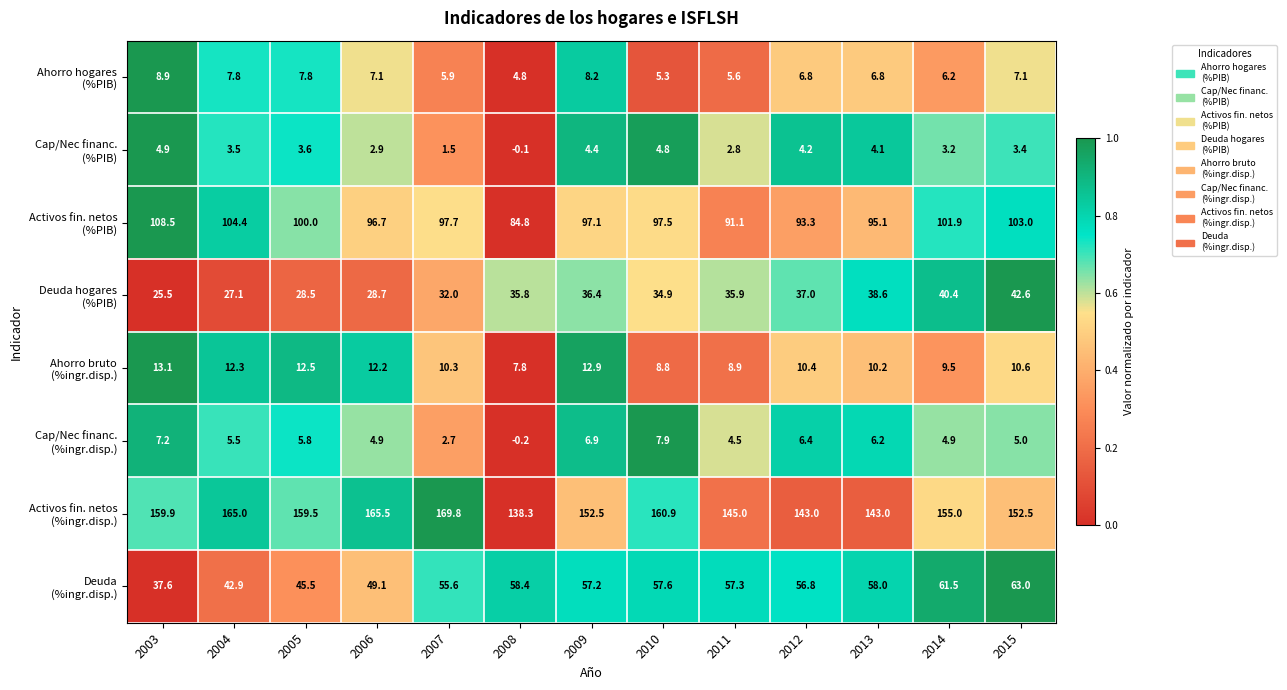

What is the difference between the highest and lowest values at 2006?

162.6